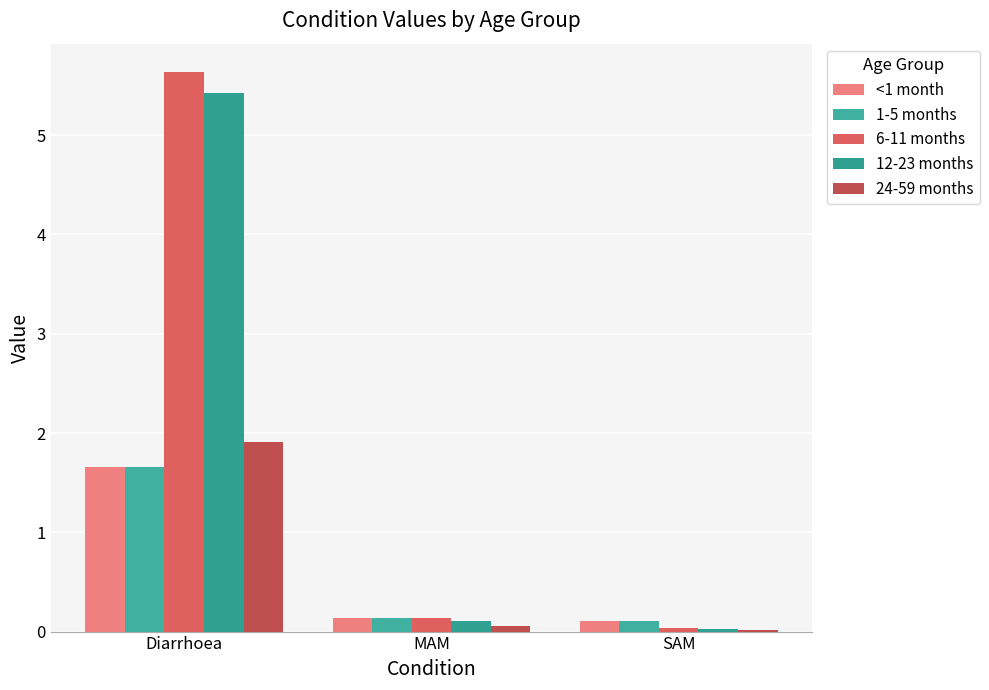

Does the chart contain stacked bars?

No